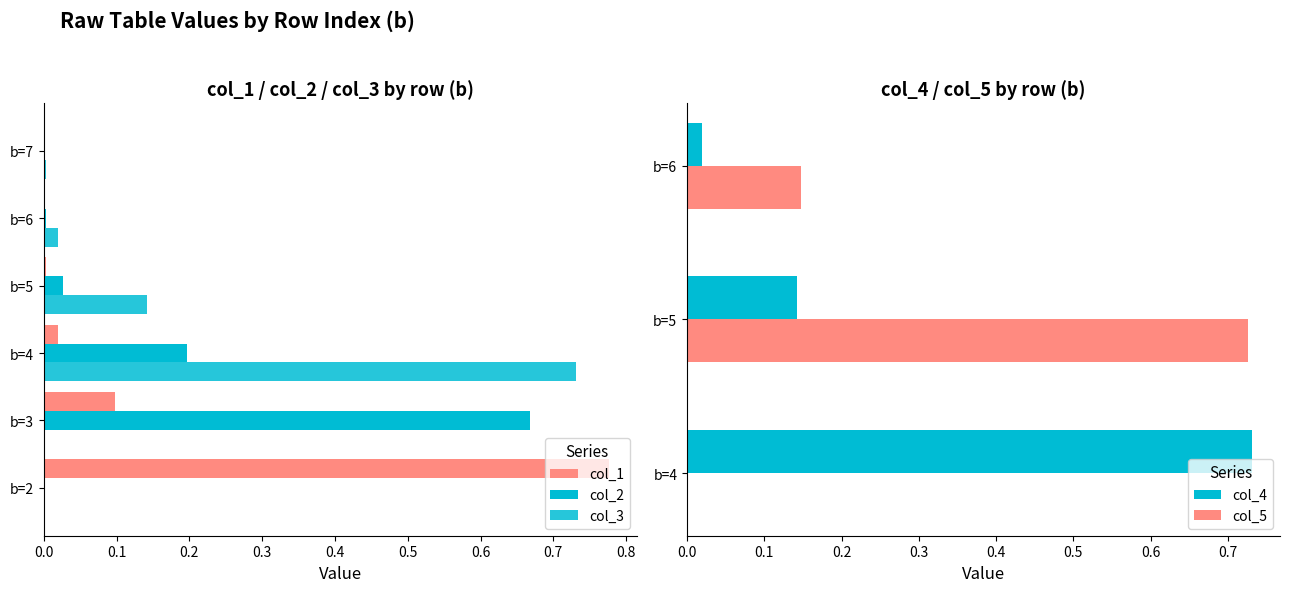

The col_4 series shows 0.2 at b=5. True or false?

False